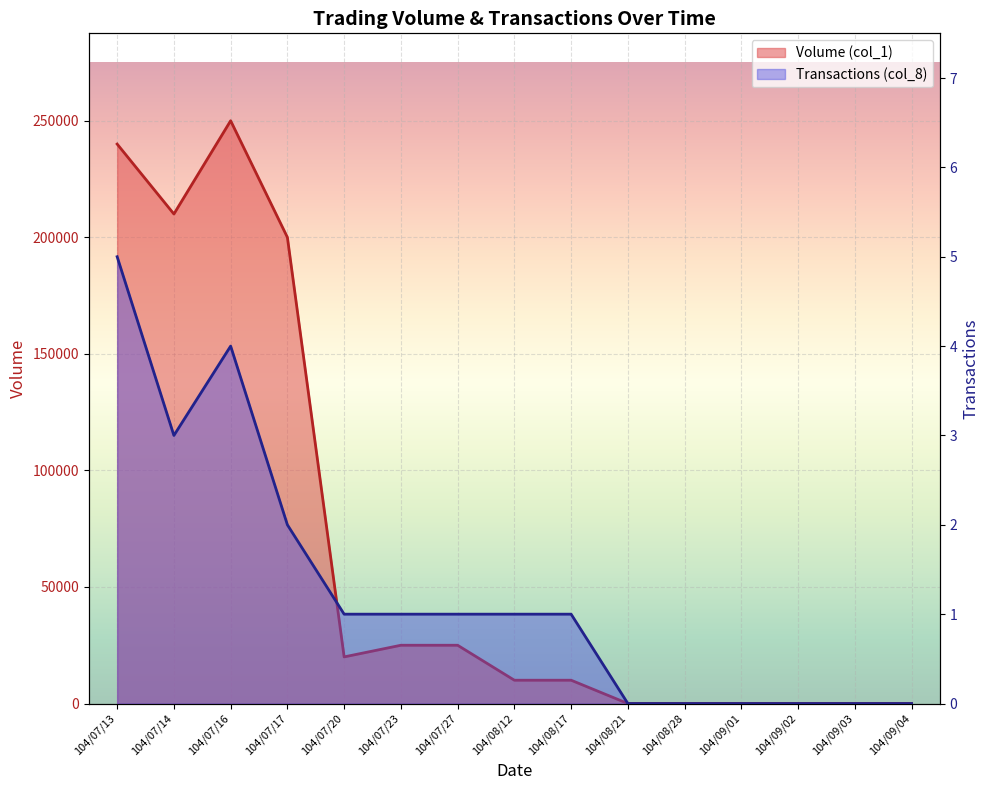

What is the average value of the Transactions (col_8) series?

1